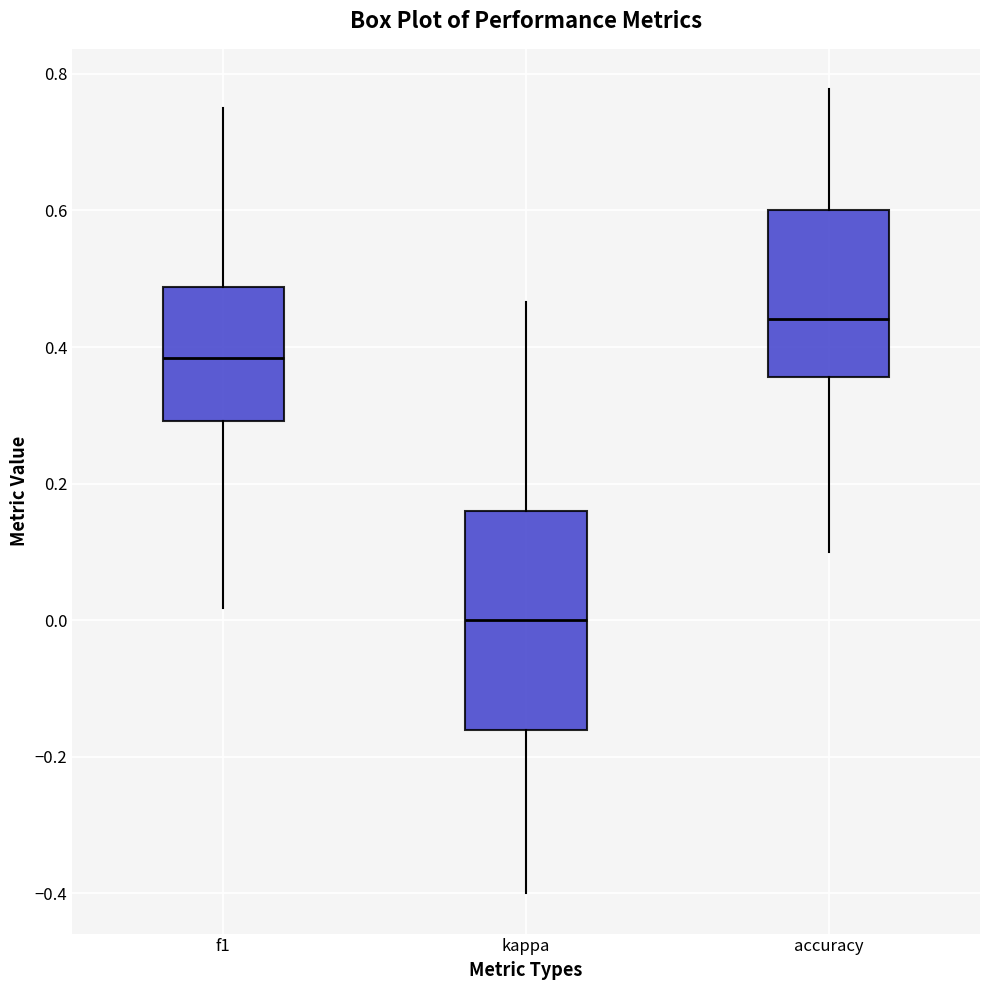

Reading left to right, read every box against the y-axis: the position of its median line, the range the box covers, and the ends of its whiskers. The values are not printed on the chart, so give them approximately, as read against the axis.

f1: median 0.38, box 0.30 to 0.48, whiskers 0.02 to 0.76
kappa: median 0.00, box -0.16 to 0.16, whiskers -0.40 to 0.46
accuracy: median 0.44, box 0.36 to 0.60, whiskers 0.10 to 0.78